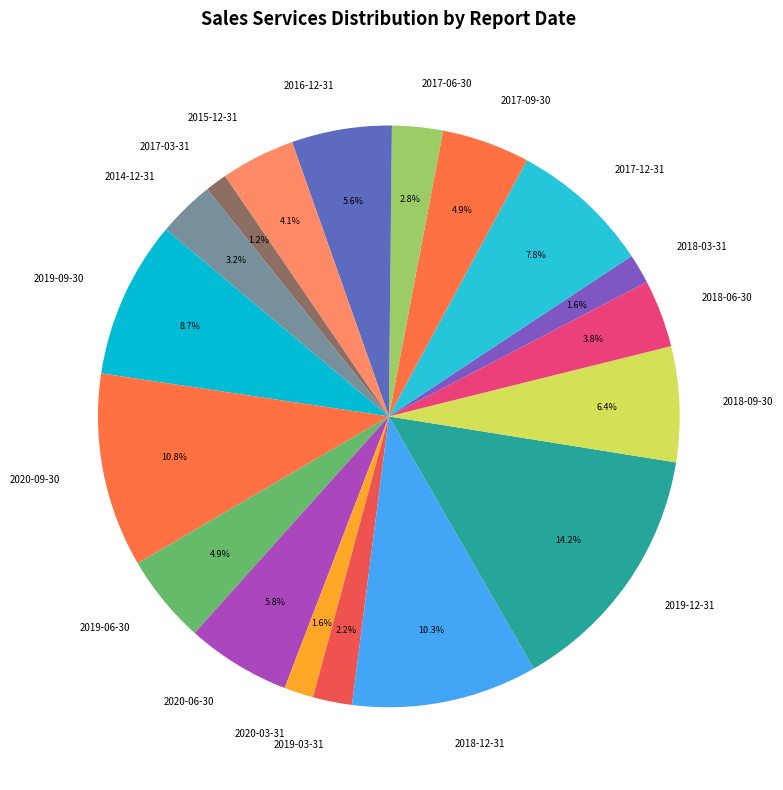

What is the largest slice in the pie chart?

2019-12-31